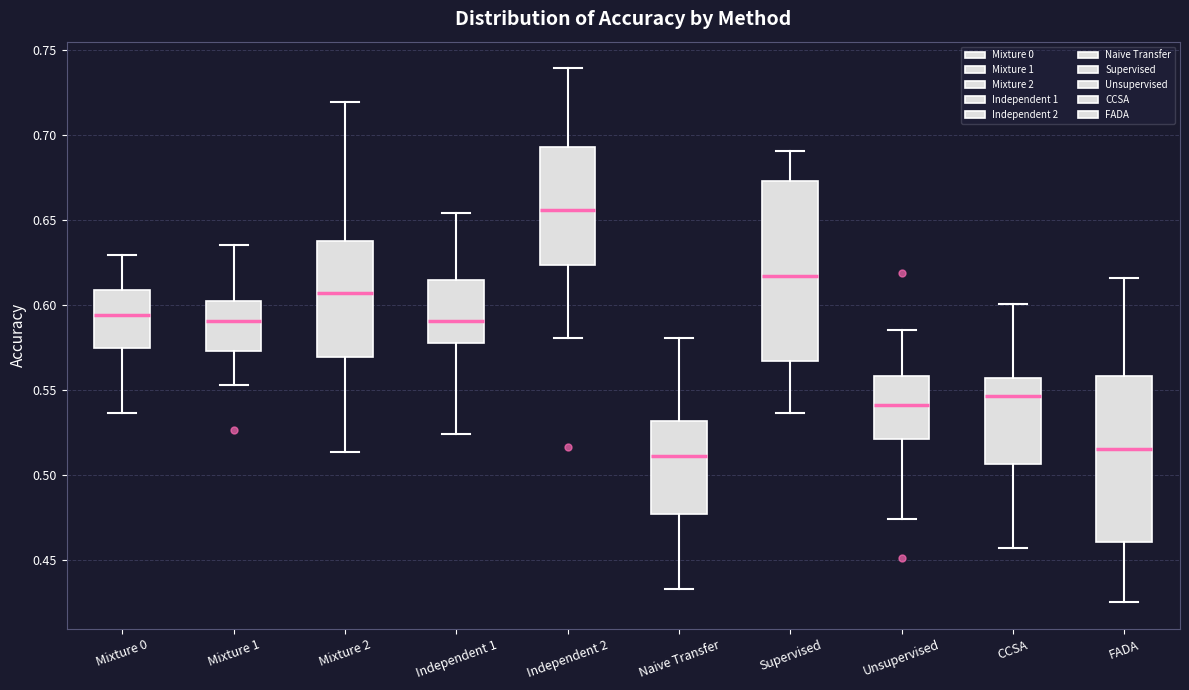

Reading left to right, transcribe this box plot: for each box, give where its median line is, the range the box spans, and where its two whiskers end, as read against the y-axis. The values are not printed on the chart, so give them approximately, as read against the axis.

Mixture 0: median 0.595, box 0.575 to 0.610, whiskers 0.535 to 0.630
Mixture 1: median 0.590, box 0.575 to 0.600, whiskers 0.555 to 0.635
Mixture 2: median 0.605, box 0.570 to 0.640, whiskers 0.515 to 0.720
Independent 1: median 0.590, box 0.580 to 0.615, whiskers 0.525 to 0.655
Independent 2: median 0.655, box 0.625 to 0.695, whiskers 0.580 to 0.740
Naive Transfer: median 0.510, box 0.480 to 0.530, whiskers 0.435 to 0.580
Supervised: median 0.615, box 0.565 to 0.675, whiskers 0.535 to 0.690
Unsupervised: median 0.540, box 0.520 to 0.560, whiskers 0.475 to 0.585
CCSA: median 0.545, box 0.505 to 0.555, whiskers 0.455 to 0.600
FADA: median 0.515, box 0.460 to 0.560, whiskers 0.425 to 0.615